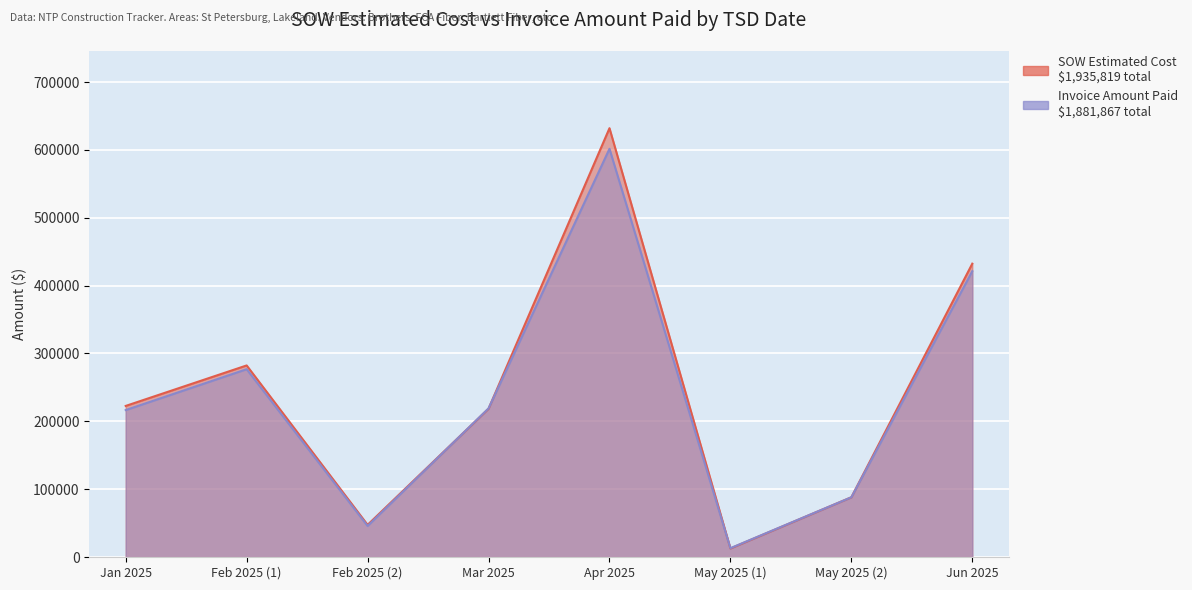

Is it true that SOW Estimated Cost equals 432301.2 at Jun 2025?

True